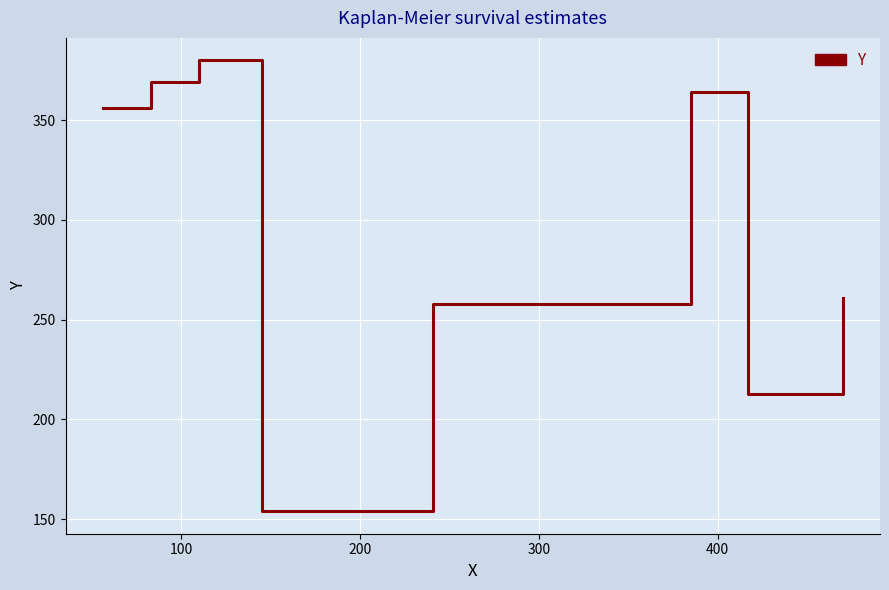

How many distinct data groups are displayed?

1